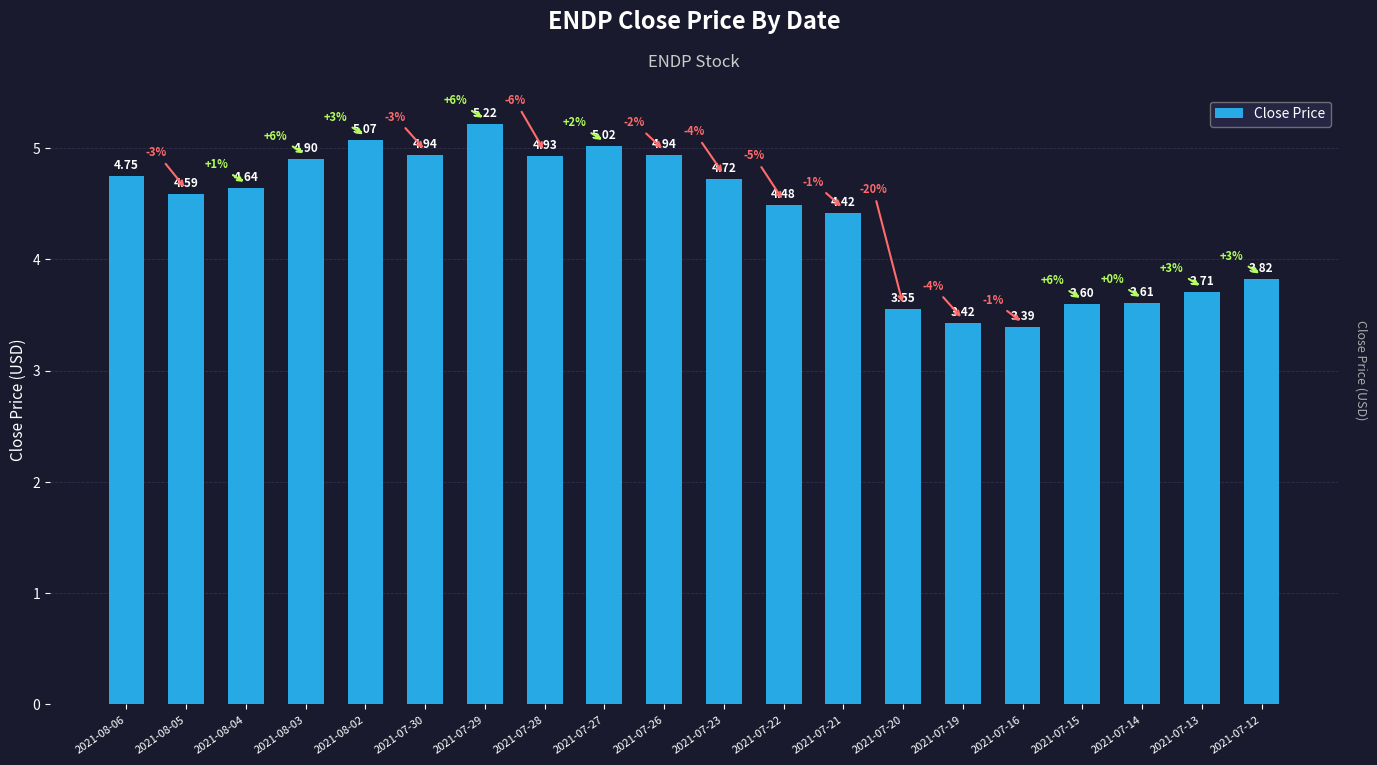

The value at 2021-07-27 is 3.1. True or false?

False